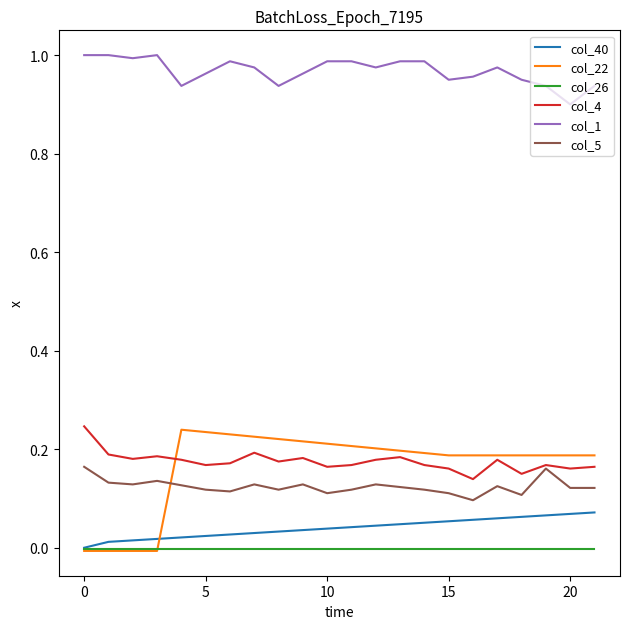

What are all the series names shown in the legend?

col_40, col_22, col_26, col_4, col_1, col_5